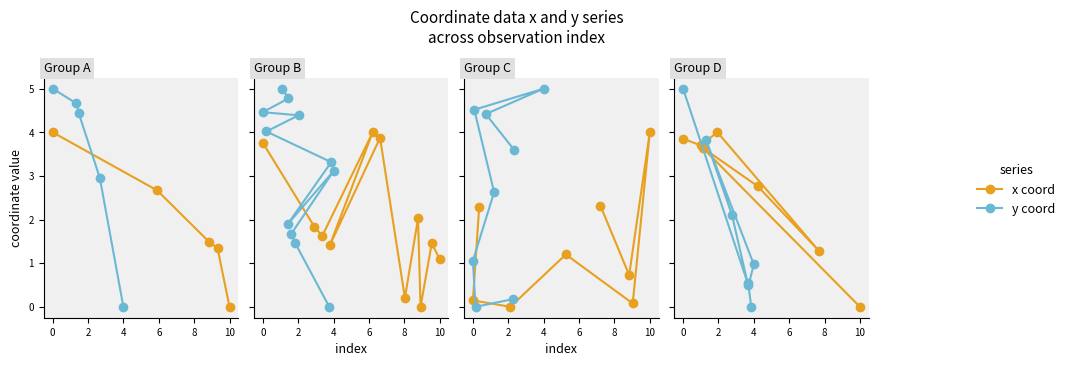

At 8, list the series in order from smallest to largest.

y coord, x coord